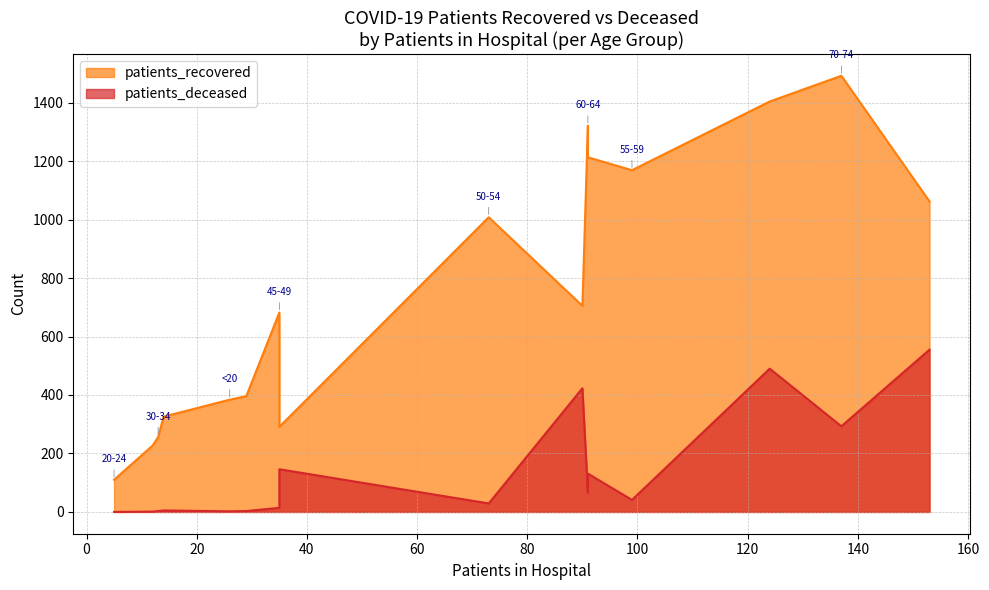

Is the value of patients_recovered at 35-39 greater than the value of patients_deceased at 80-84?

No